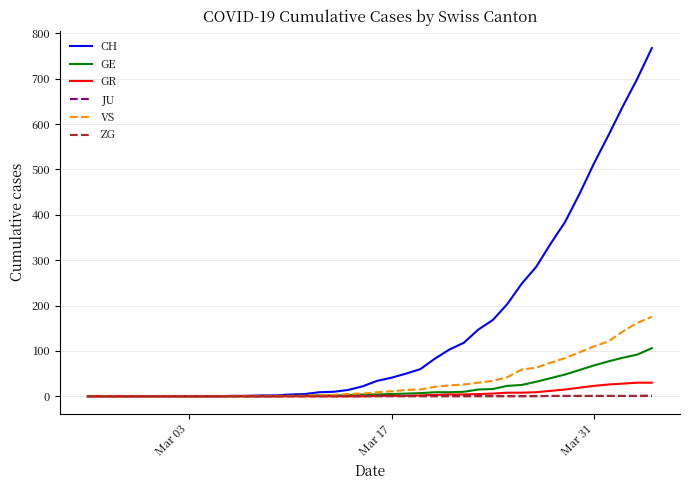

What is the greatest value displayed?

767